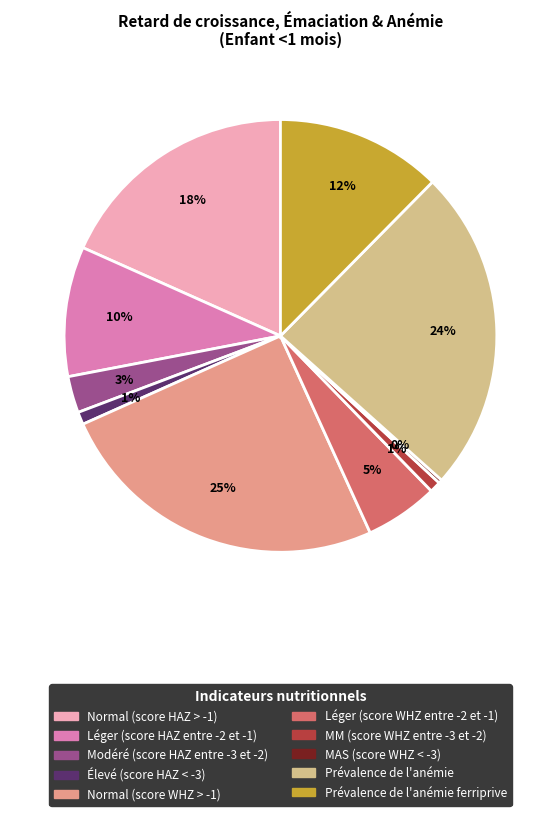

To the nearest percent, what is the difference between the largest and smallest slice percentages?

25%